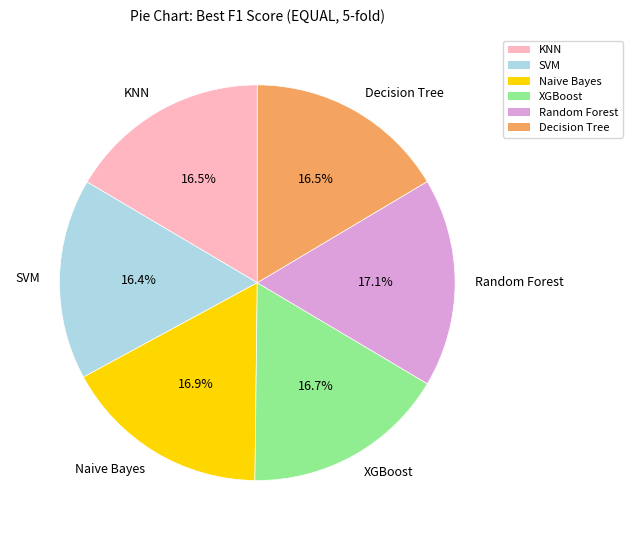

Combined, what portion of the pie is SVM and Random Forest?

33.5%